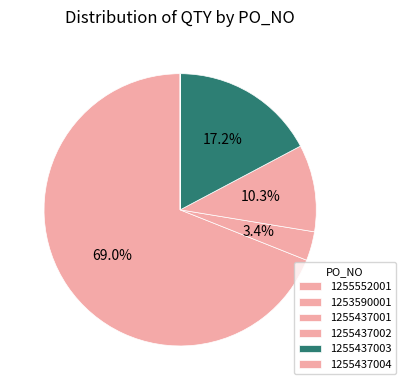

Which category has the smallest portion of the pie?

1255437004